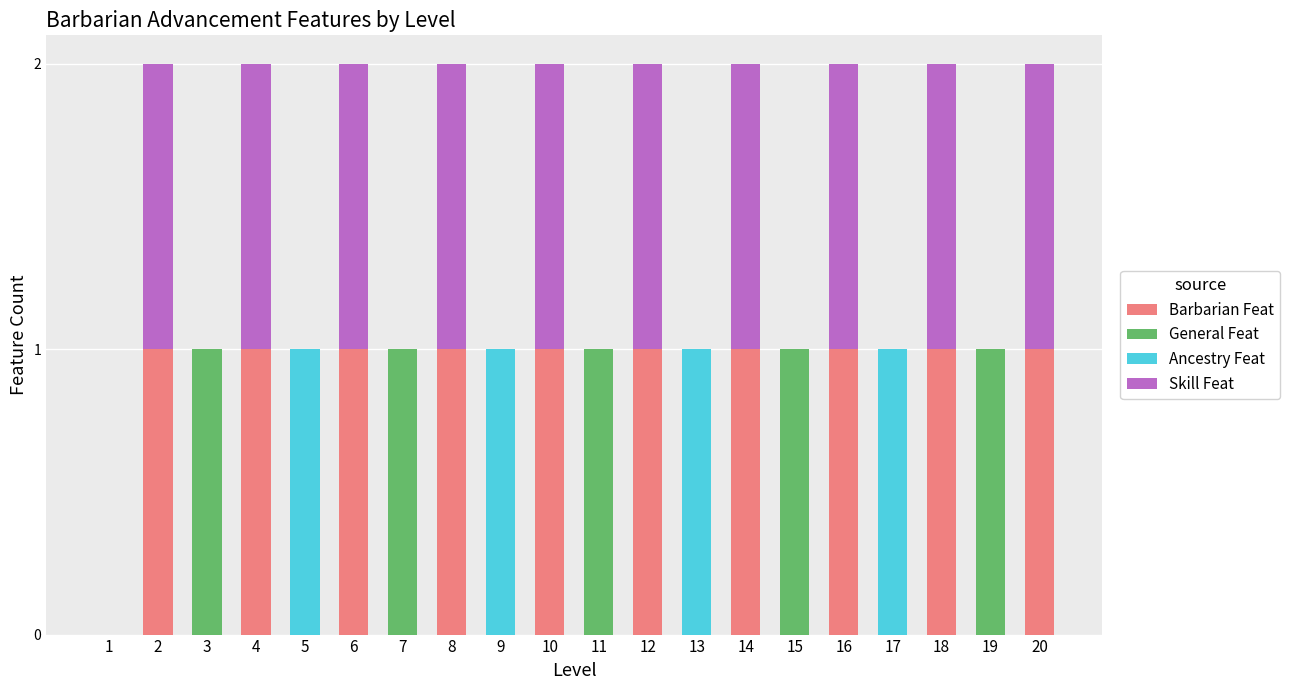

What is the sum of all Barbarian Feat values?

10